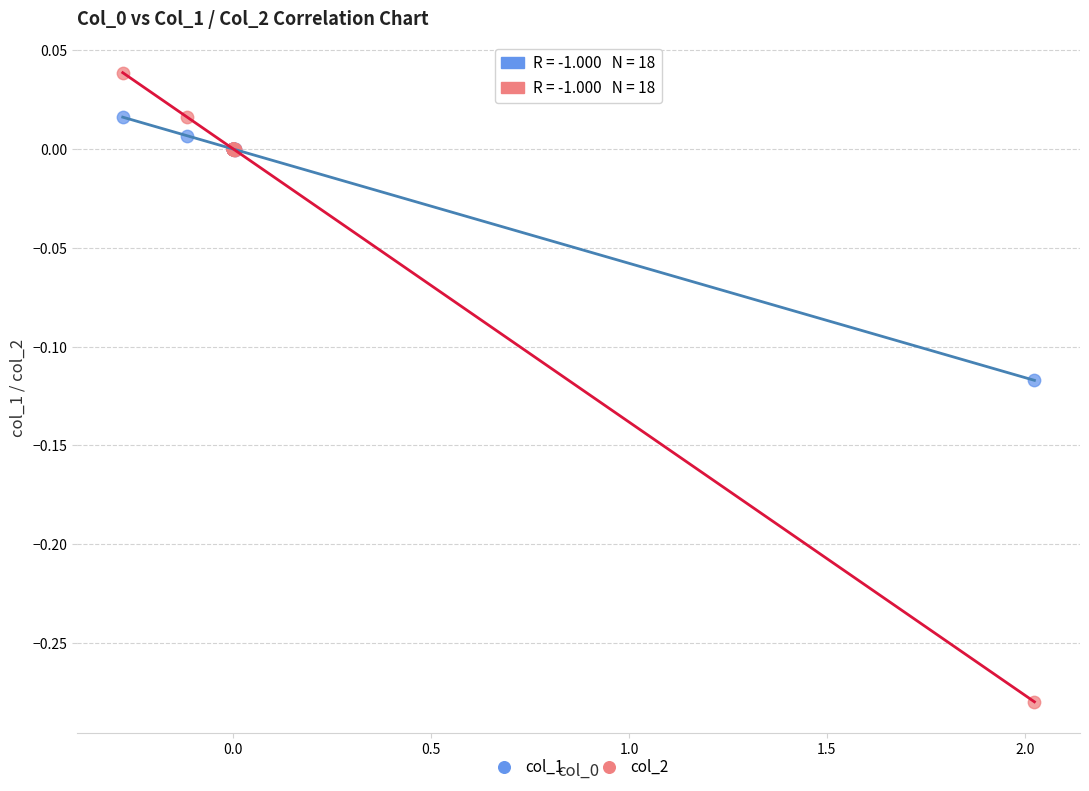

What are all the series names shown in the legend?

col_1, col_2